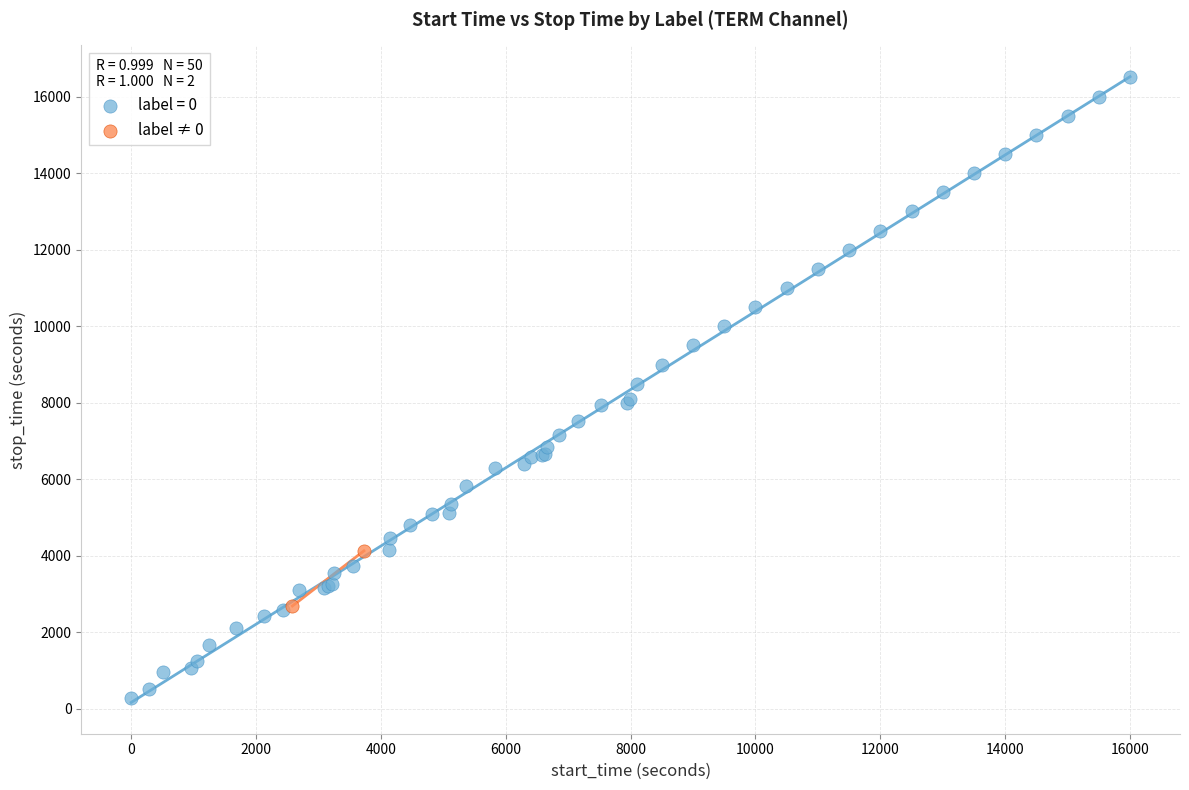

What are all the series names shown in the legend?

label = 0, label ≠ 0